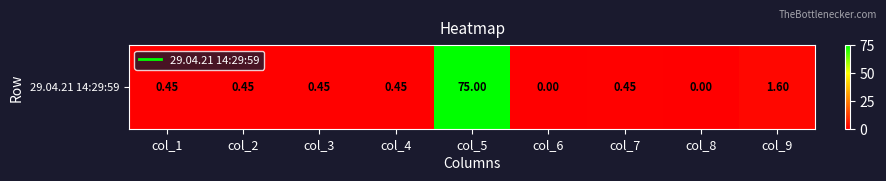

How many distinct data groups are displayed?

1